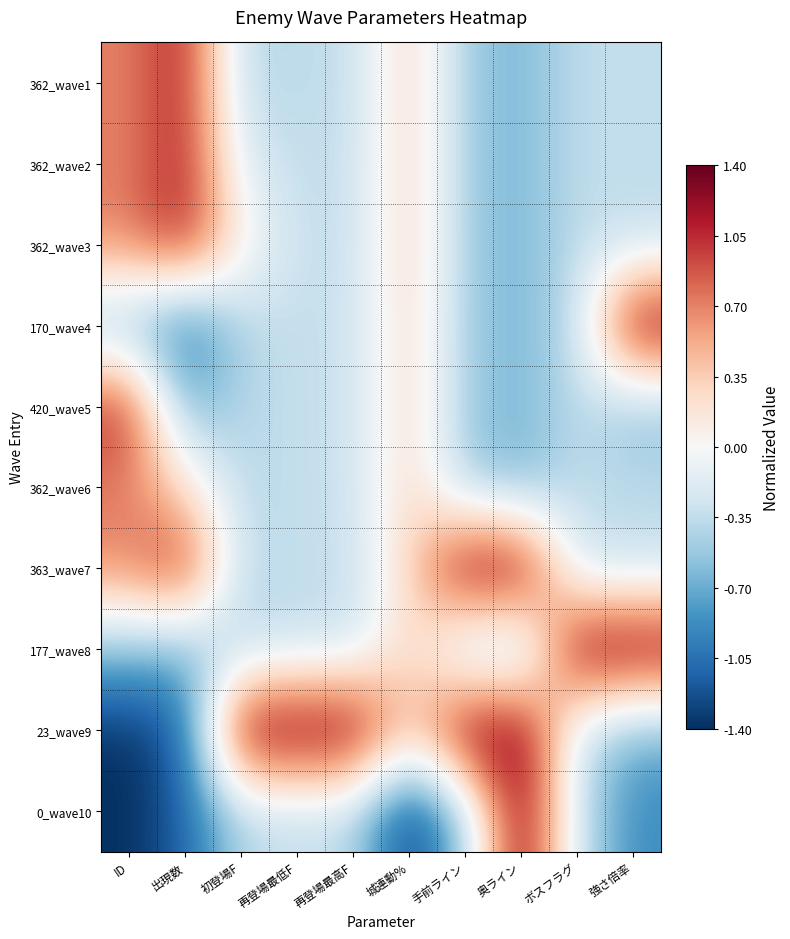

What is the total value across all series at 城連動%?

1.6